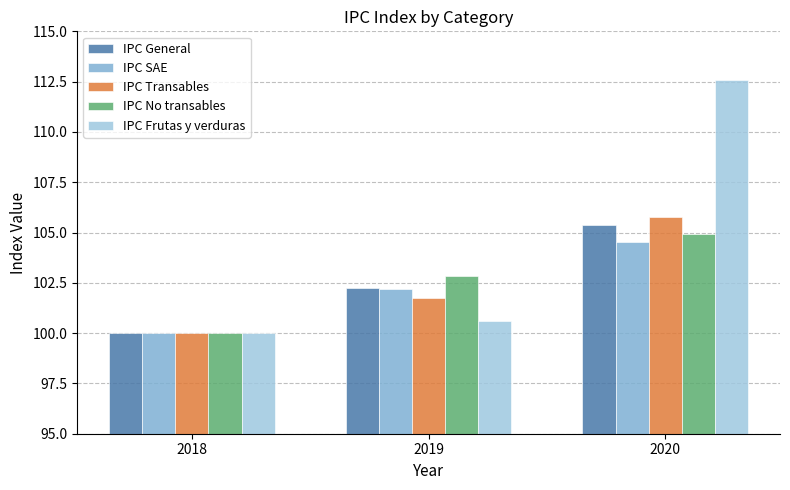

Which series changed the most between 2019 and 2020?

IPC Frutas y verduras